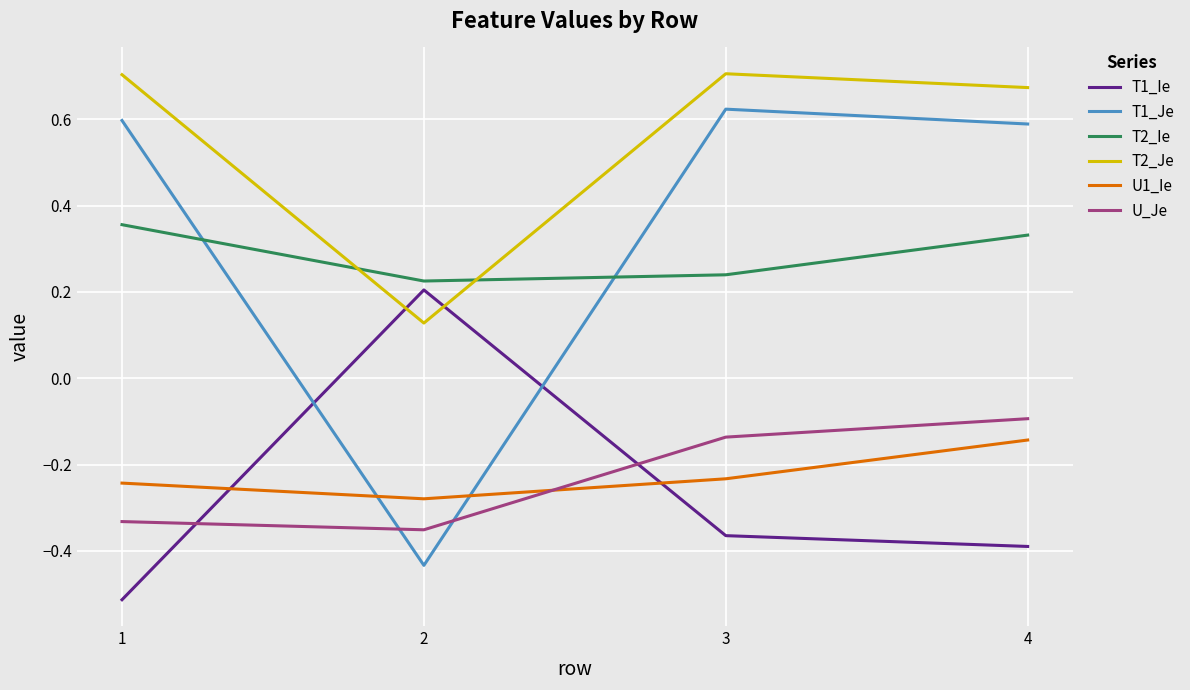

At 1, list the series in order from largest to smallest.

T2_Je, T1_Je, T2_Ie, U1_Ie, U_Je, T1_Ie